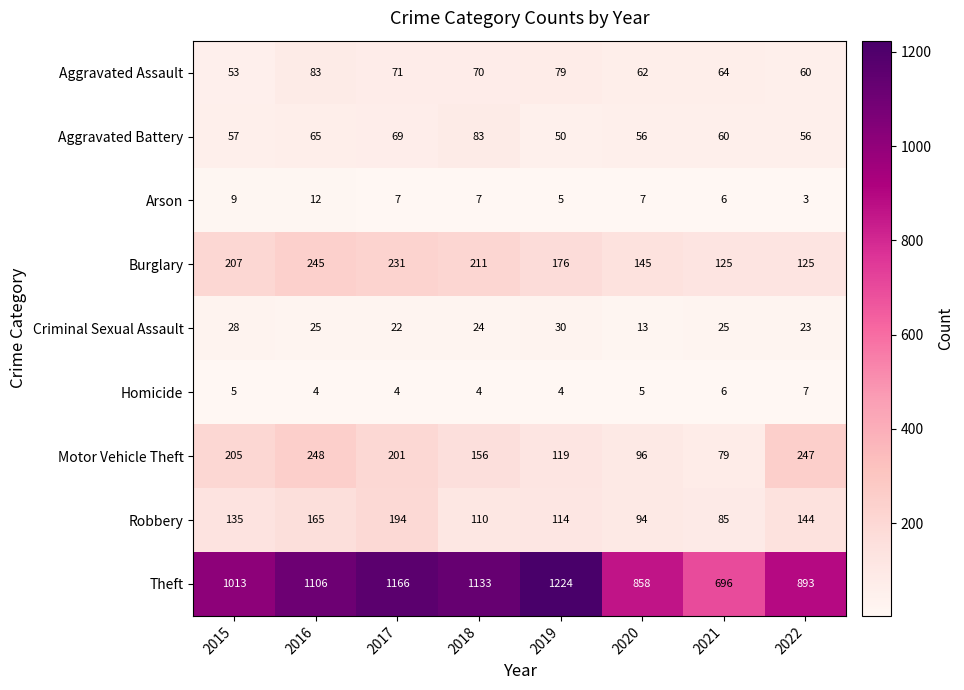

Count the number of data series in this chart.

9